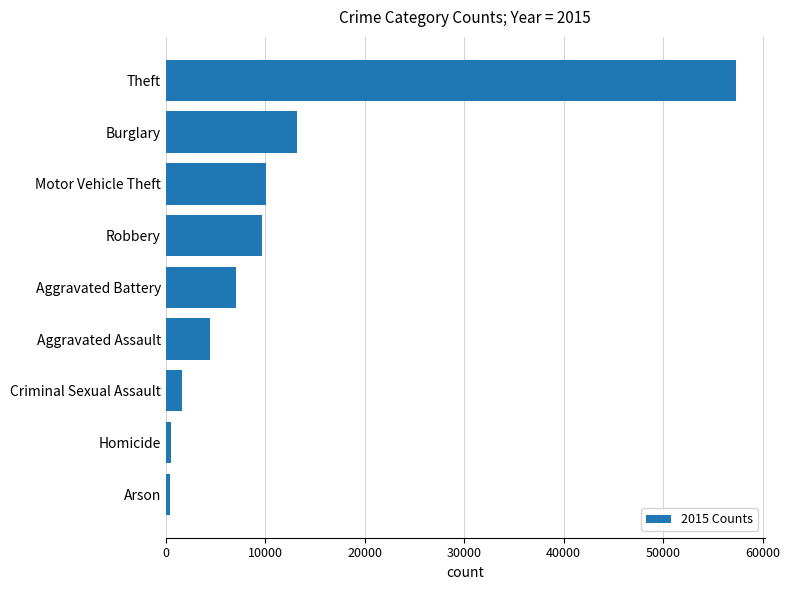

What is the average value?

11595